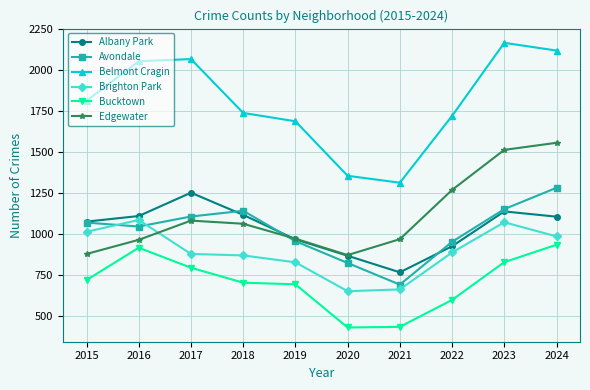

The Belmont Cragin series shows 3747 at 2023. True or false?

False